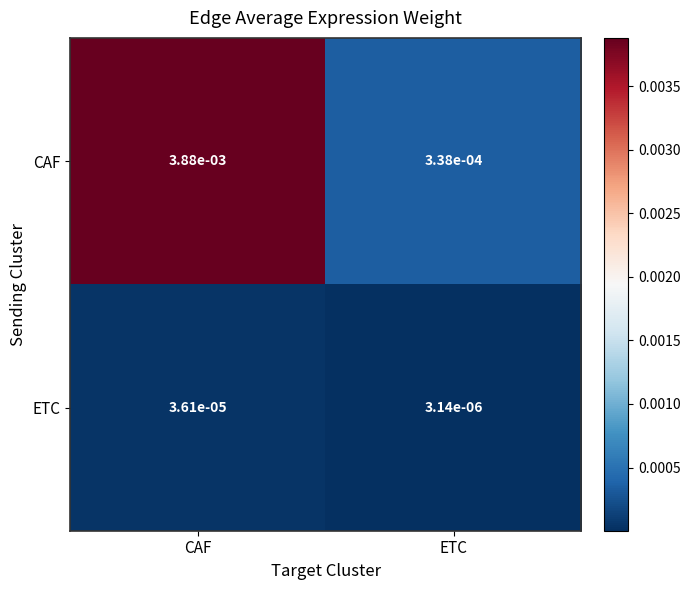

Rank the series by their average value, from lowest to highest.

ETC, CAF